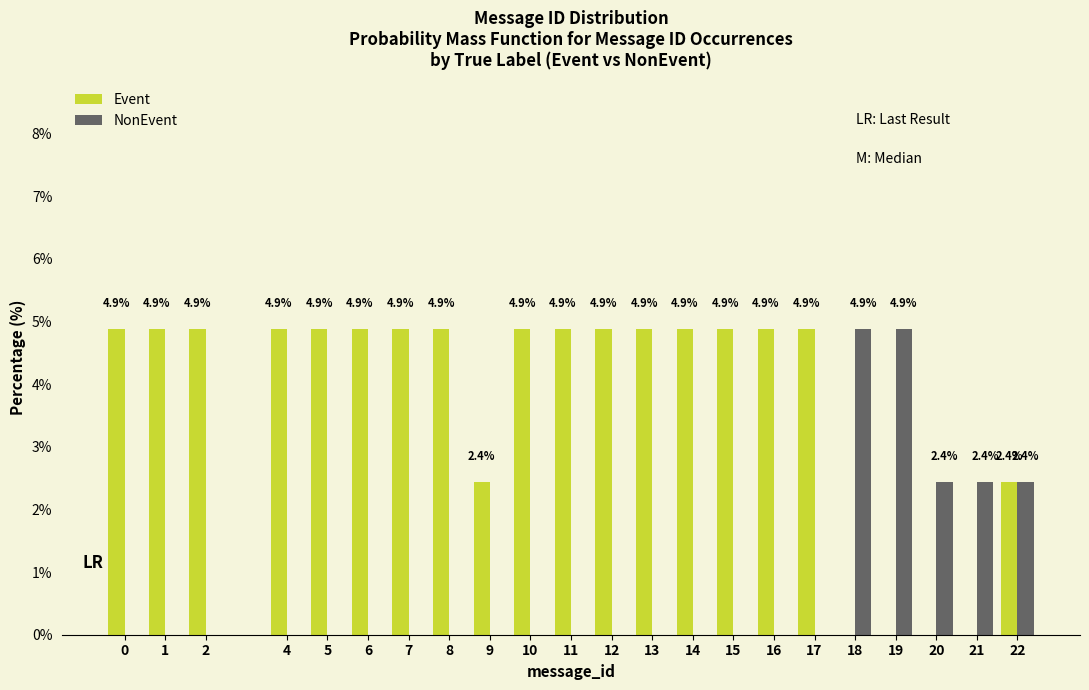

Reading right to left, list all the values displayed in this chart.

Event: 22=2.4	21=0.0	20=0.0	19=0.0	18=0.0	17=4.9	16=4.9	15=4.9	14=4.9	13=4.9	12=4.9	11=4.9	10=4.9	9=2.4	8=4.9	7=4.9	6=4.9	5=4.9	4=4.9	2=4.9	1=4.9	0=4.9
NonEvent: 22=2.4	21=2.4	20=2.4	19=4.9	18=4.9	17=0.0	16=0.0	15=0.0	14=0.0	13=0.0	12=0.0	11=0.0	10=0.0	9=0.0	8=0.0	7=0.0	6=0.0	5=0.0	4=0.0	2=0.0	1=0.0	0=0.0